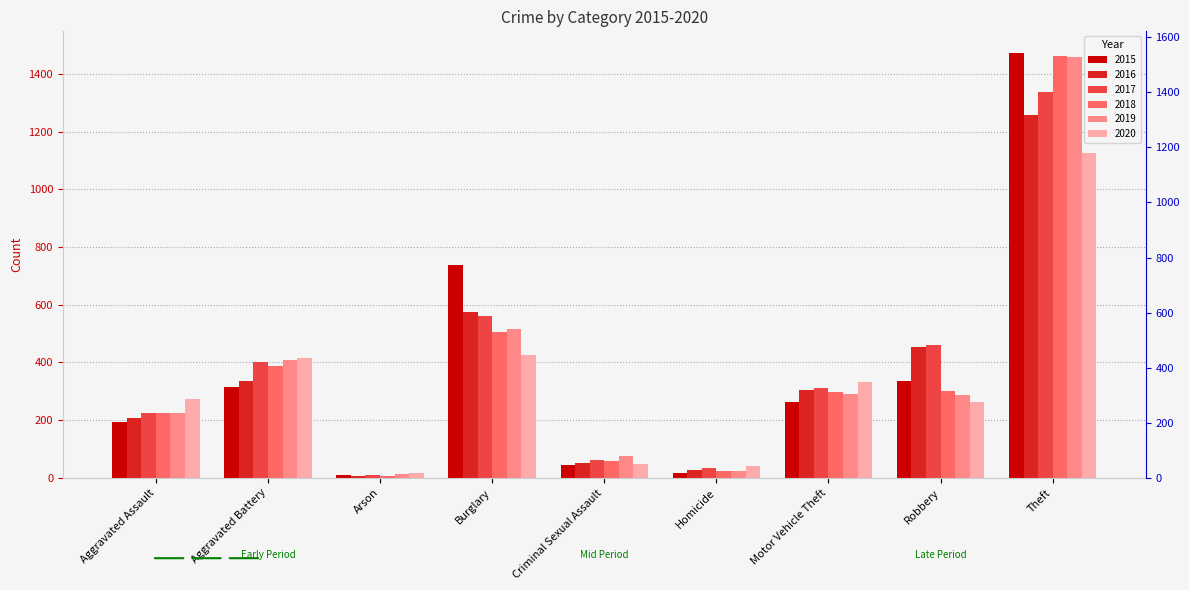

What is the total value across all series at Aggravated Assault?

1345